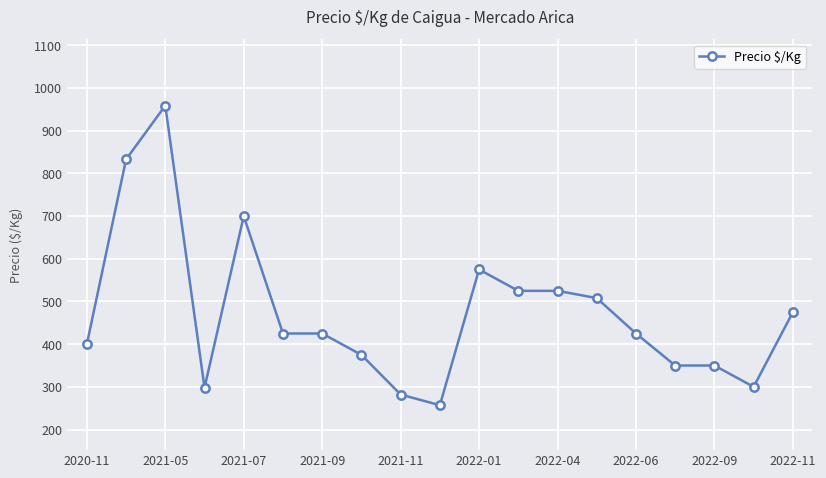

True or false: the data has more than 2 interior local peaks.

True